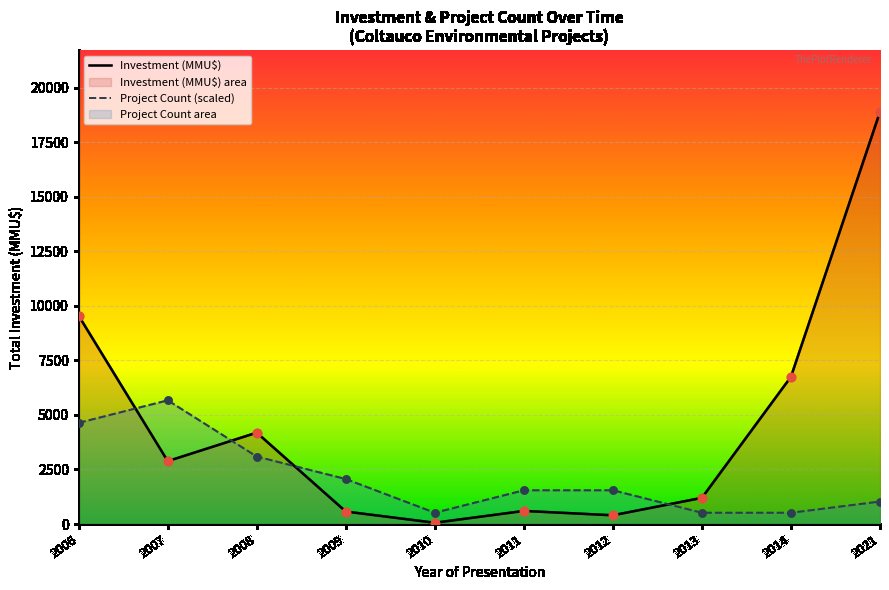

What is the total value across all series at 2010?

572.5